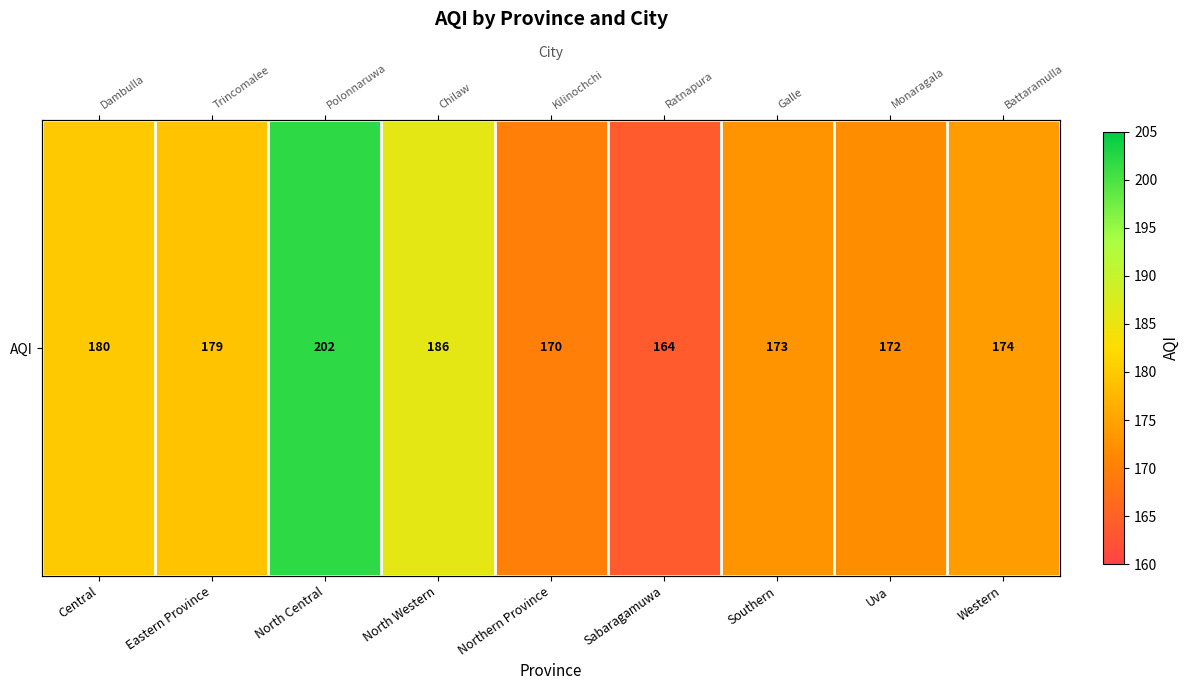

What is the sum of the values at Sabaragamuwa and Northern Province?

334